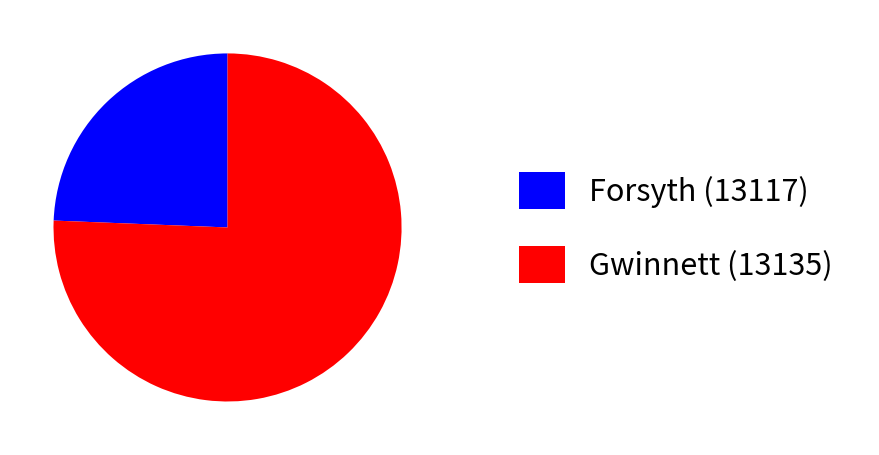

Which category accounts for the majority?

Gwinnett (13135)